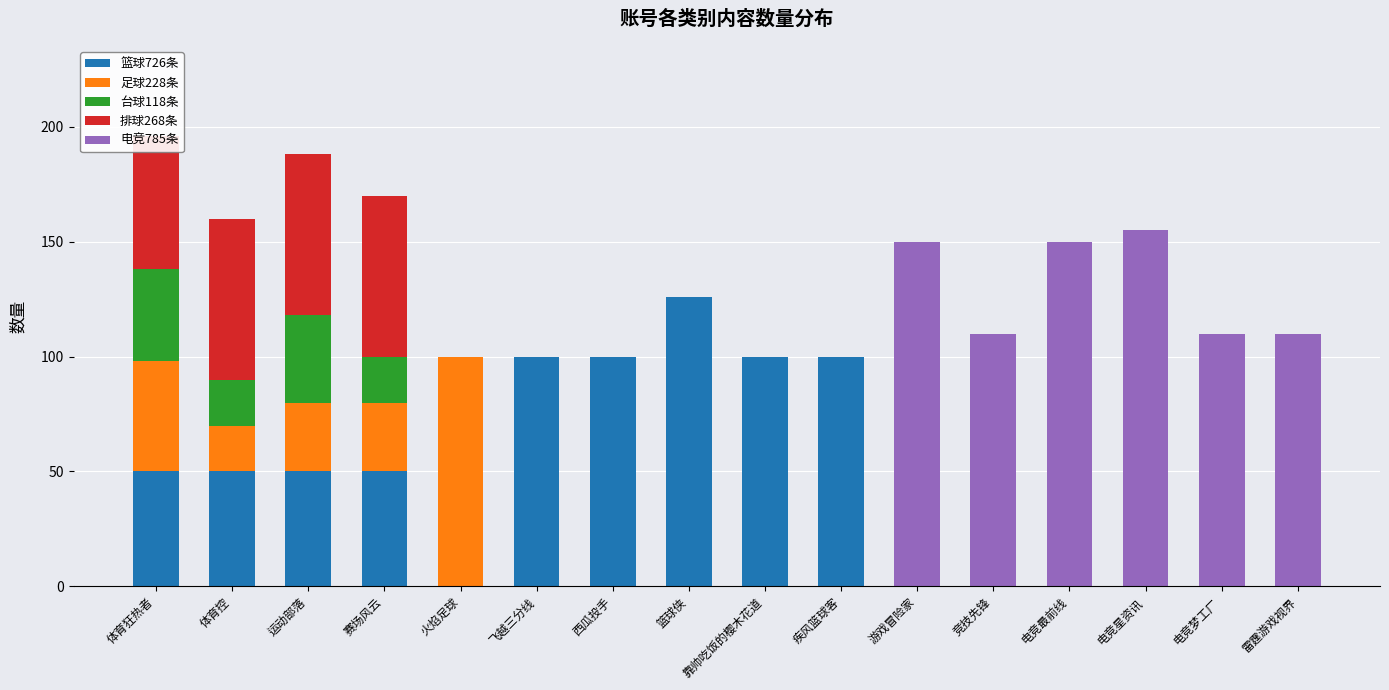

How many categories are shown in the chart?

16